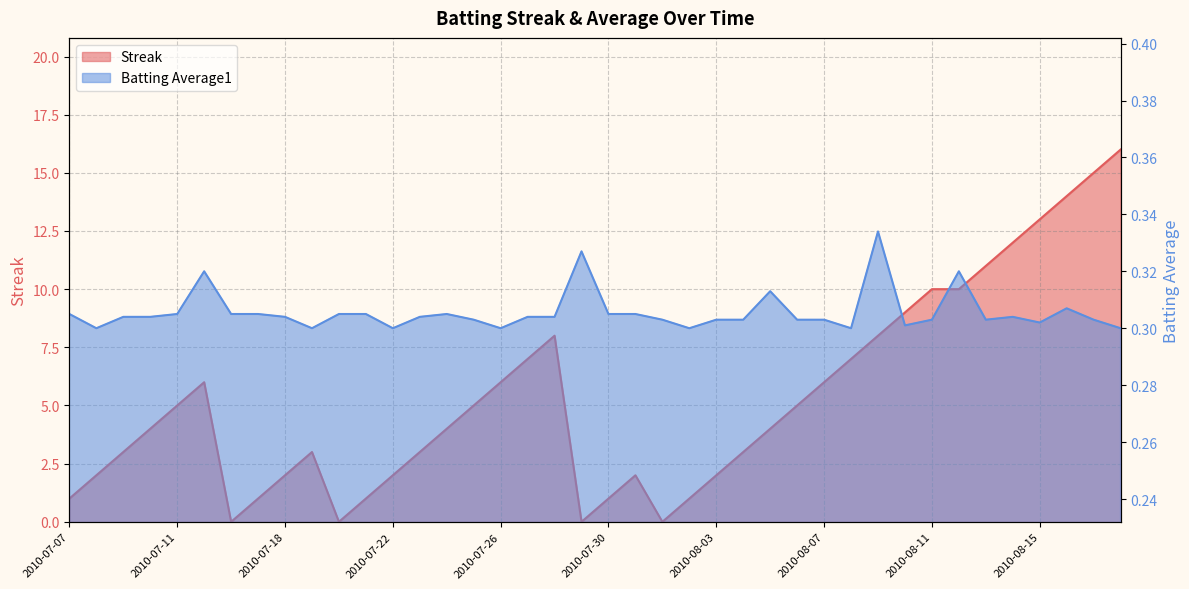

At which label does Streak reach its peak?

2010-08-18